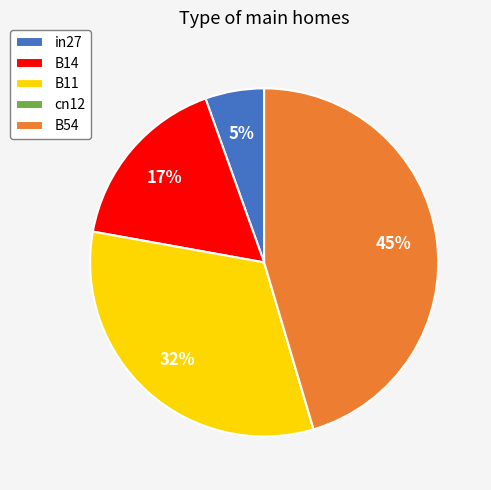

True or false: B14 accounts for 17% of the total.

True